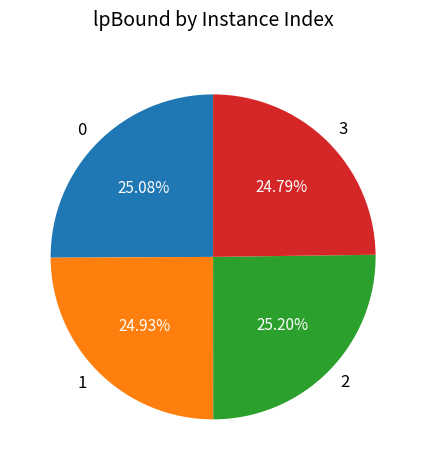

Do 2 and 1 together represent more than half of the pie?

Yes